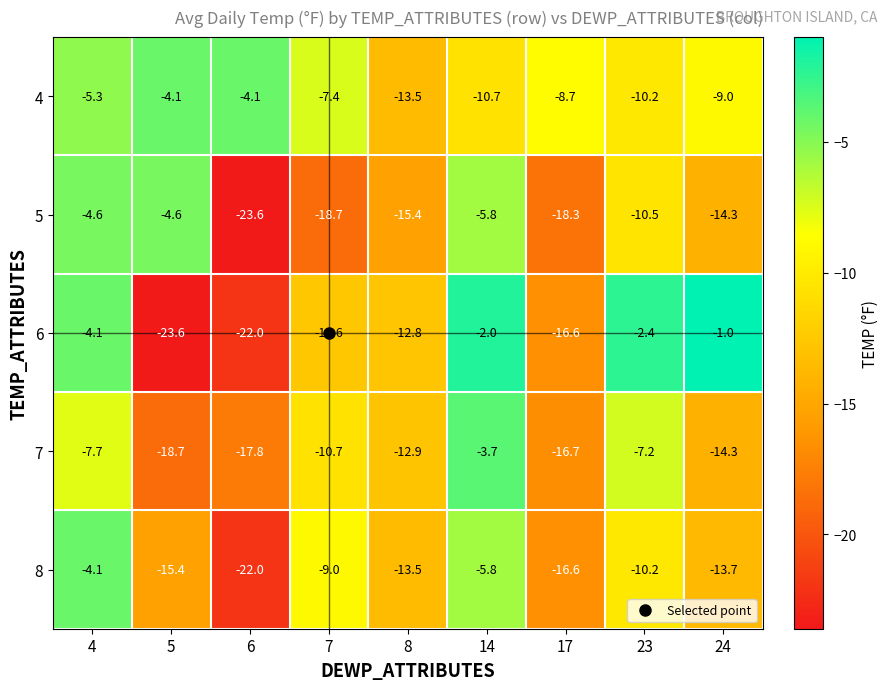

What is the total value across all series at 24?

-52.3